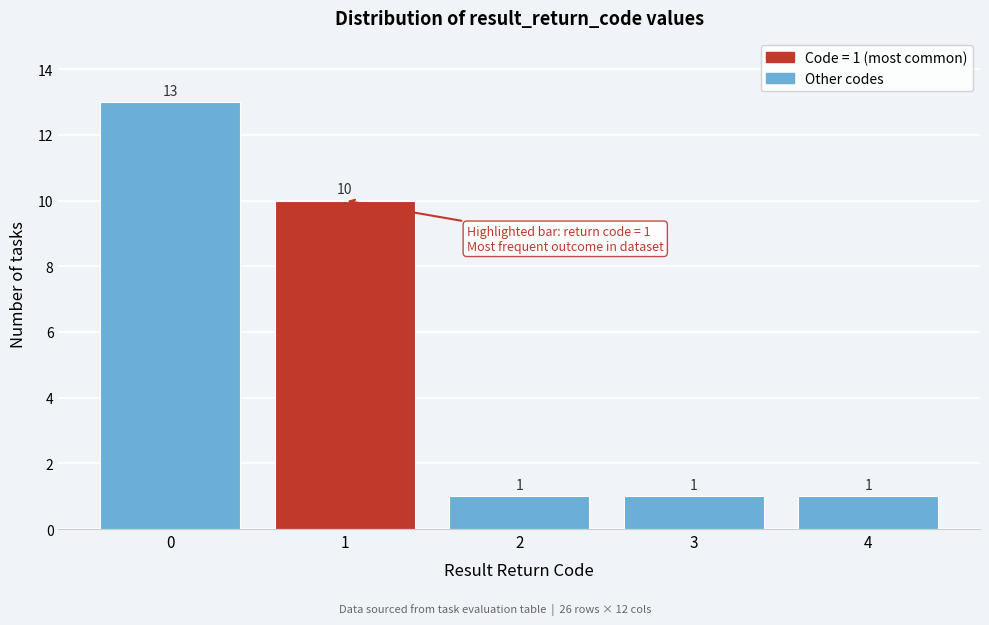

Reading left to right, list all the values displayed in this chart.

0=13	1=10	2=1	3=1	4=1